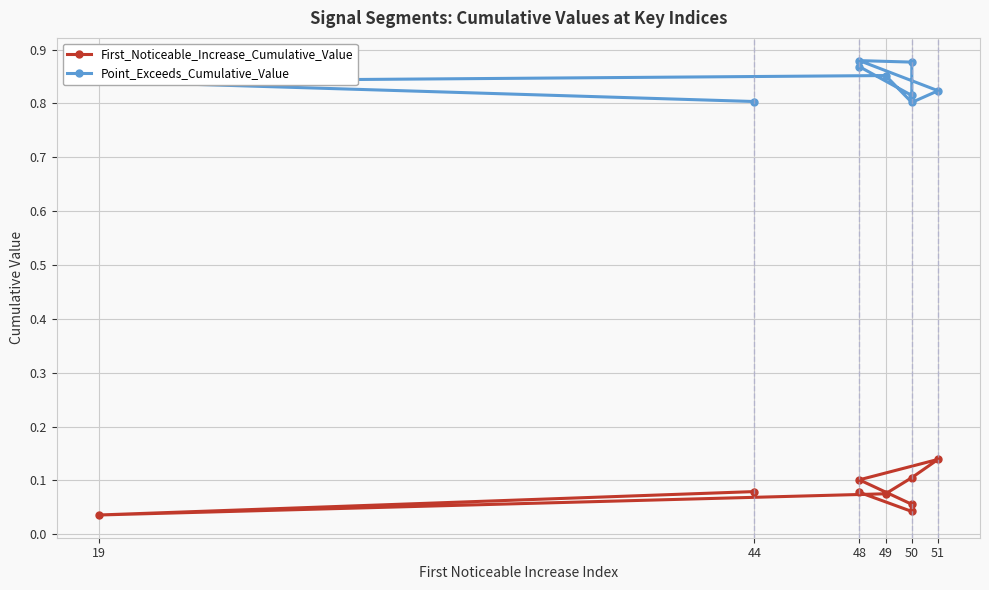

Between 48 and 51, which series saw the biggest shift?

Point_Exceeds_Cumulative_Value